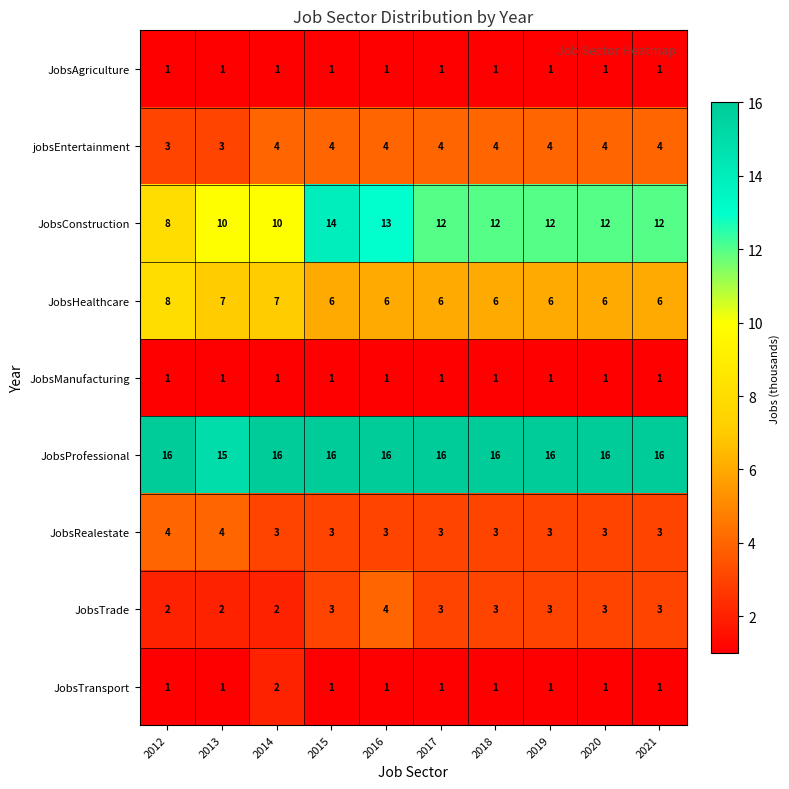

Which series has the largest range (max minus min)?

JobsConstruction